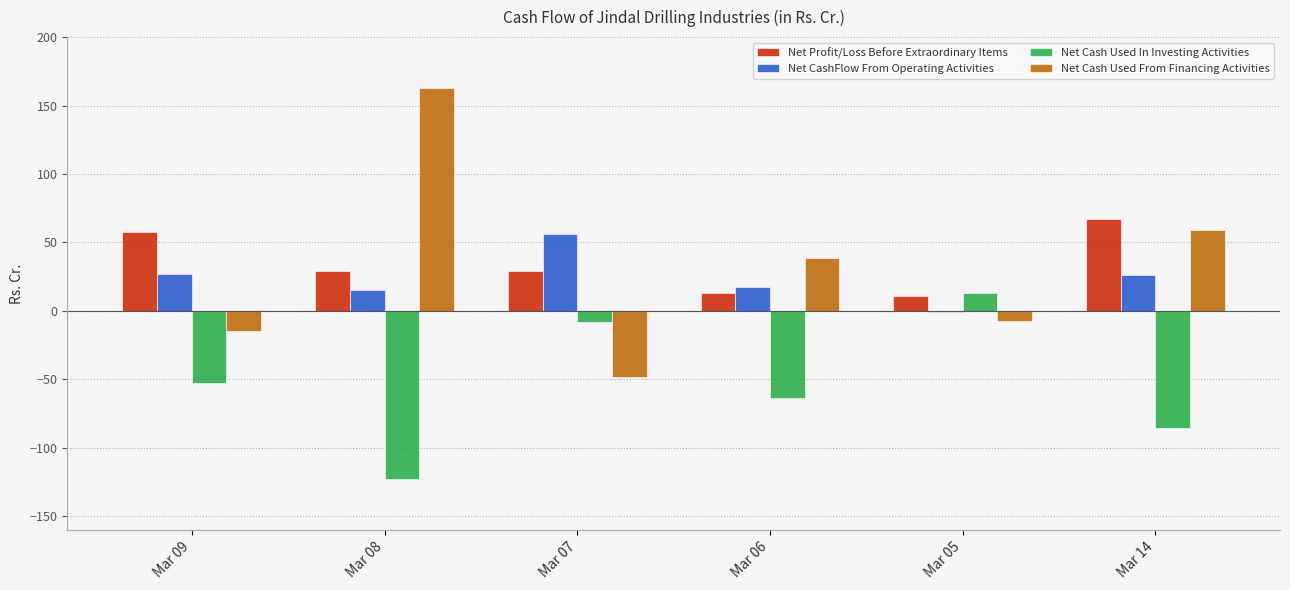

What is the difference between the Net CashFlow From Operating Activities values at Mar 07 and Mar 09?

28.9